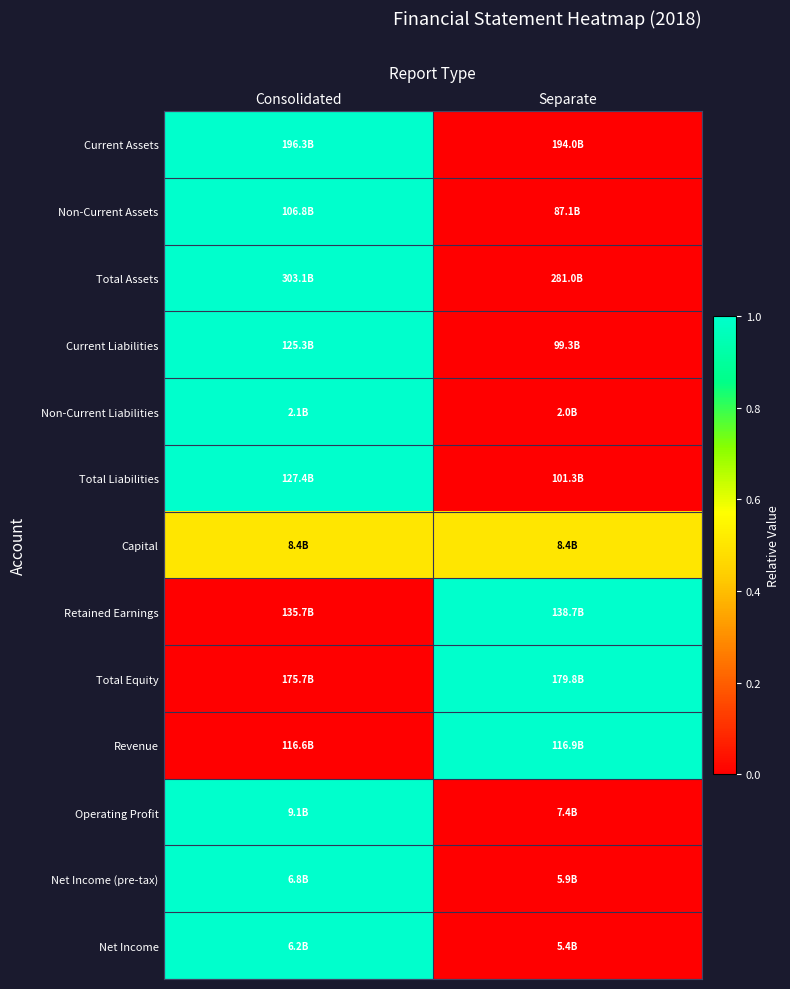

Reading right to left, list all the values displayed in this chart.

Current Assets: Separate=0.0	Consolidated=1.0
Non-Current Assets: Separate=0.0	Consolidated=1.0
Total Assets: Separate=0.0	Consolidated=1.0
Current Liabilities: Separate=0.0	Consolidated=1.0
Non-Current Liabilities: Separate=0.0	Consolidated=1.0
Total Liabilities: Separate=0.0	Consolidated=1.0
Capital: Separate=0.5	Consolidated=0.5
Retained Earnings: Separate=1.0	Consolidated=0.0
Total Equity: Separate=1.0	Consolidated=0.0
Revenue: Separate=1.0	Consolidated=0.0
Operating Profit: Separate=0.0	Consolidated=1.0
Net Income (pre-tax): Separate=0.0	Consolidated=1.0
Net Income: Separate=0.0	Consolidated=1.0